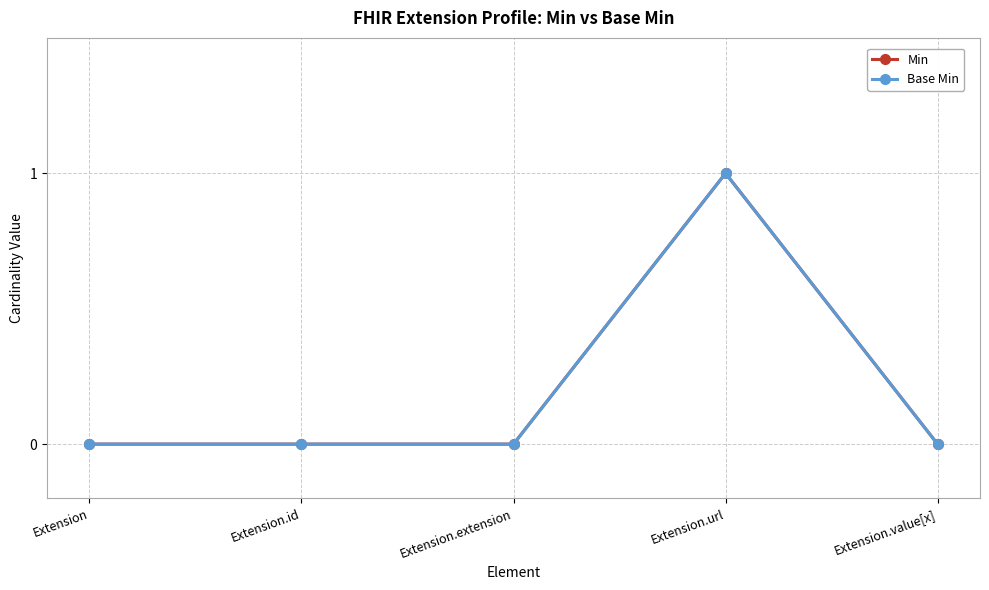

Is this an area chart (filled region under the line)?

No